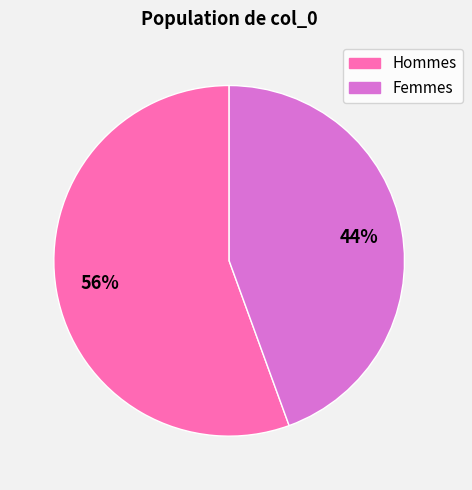

To the nearest percent, what is the average slice percentage?

50%